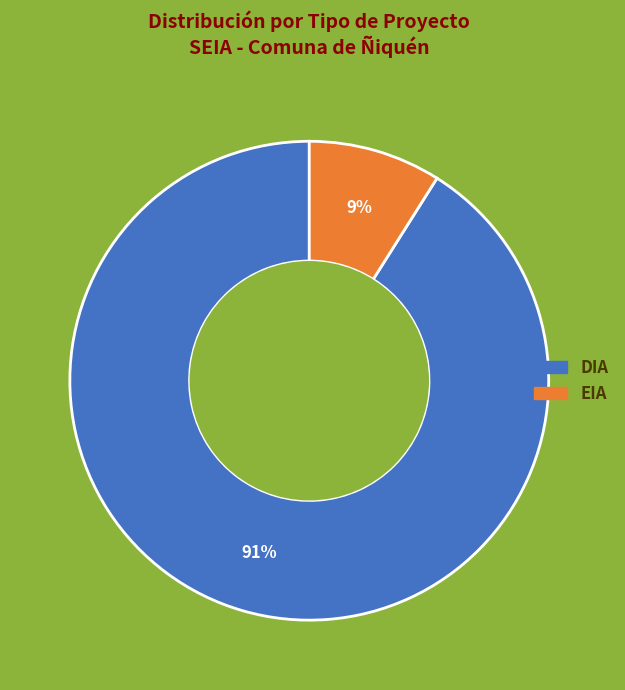

Do DIA and EIA together represent more than half of the pie?

Yes